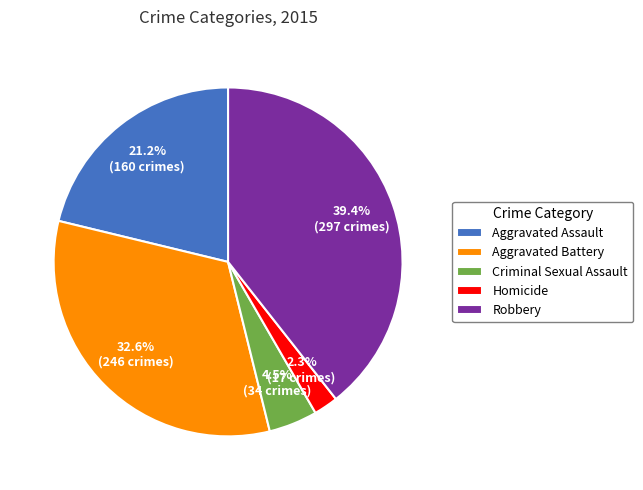

What is the ratio of the value at Criminal Sexual Assault to the value at Aggravated Battery?

0.1